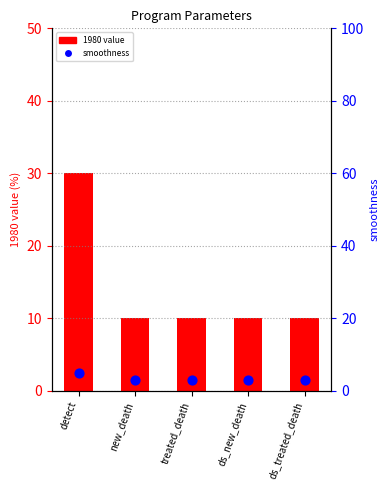

Which series contains the lowest Y value?

smoothness